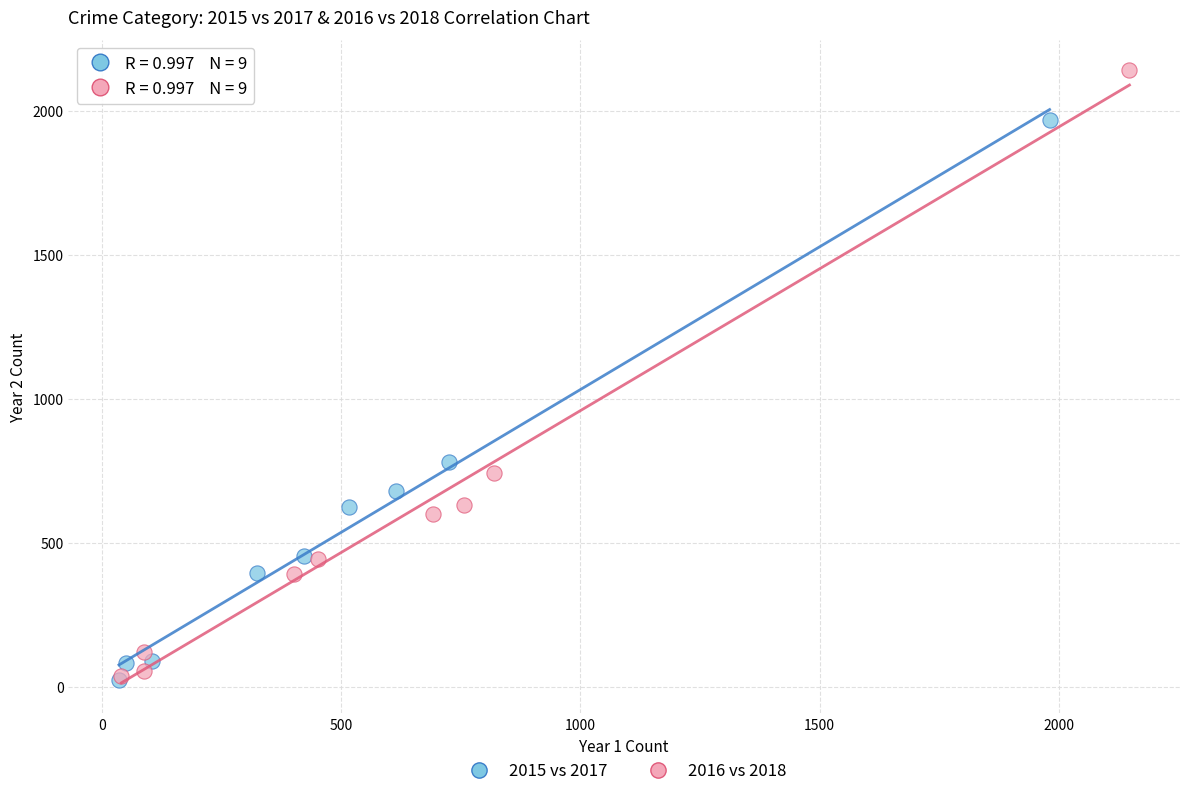

Which series has the largest Y range (max minus min)?

2016 vs 2018